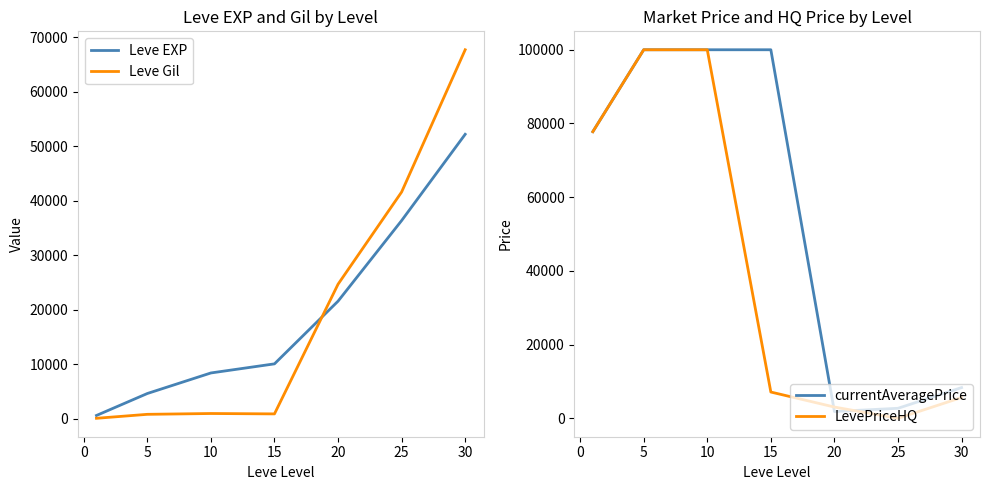

The value of Leve Gil at 25 is 41630. True or false?

True